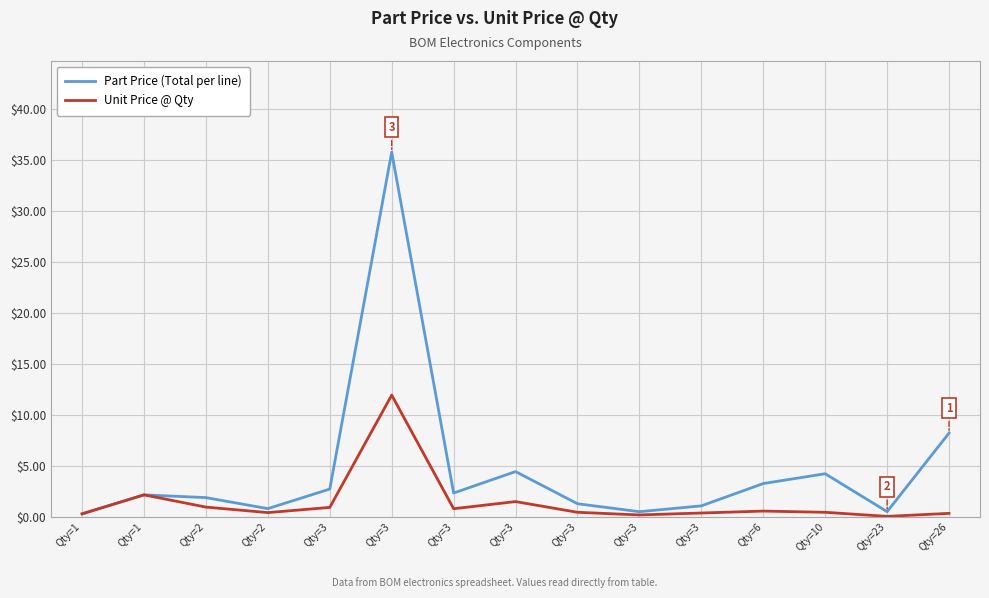

What is the difference between the maximum and minimum values in the Unit Price @ Qty series?

11.9